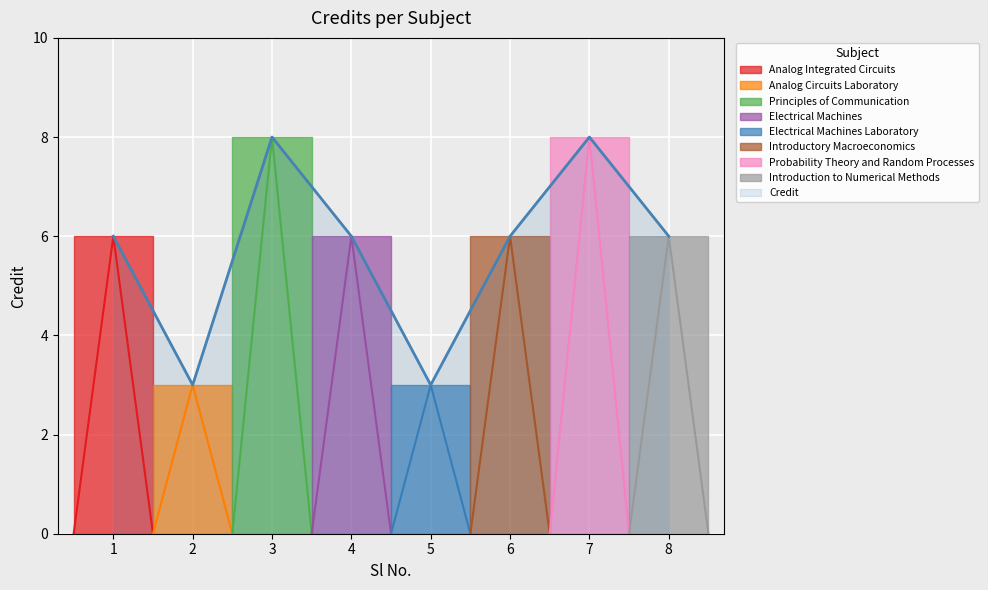

True or false: there are more than 2 points higher than both neighbors.

False